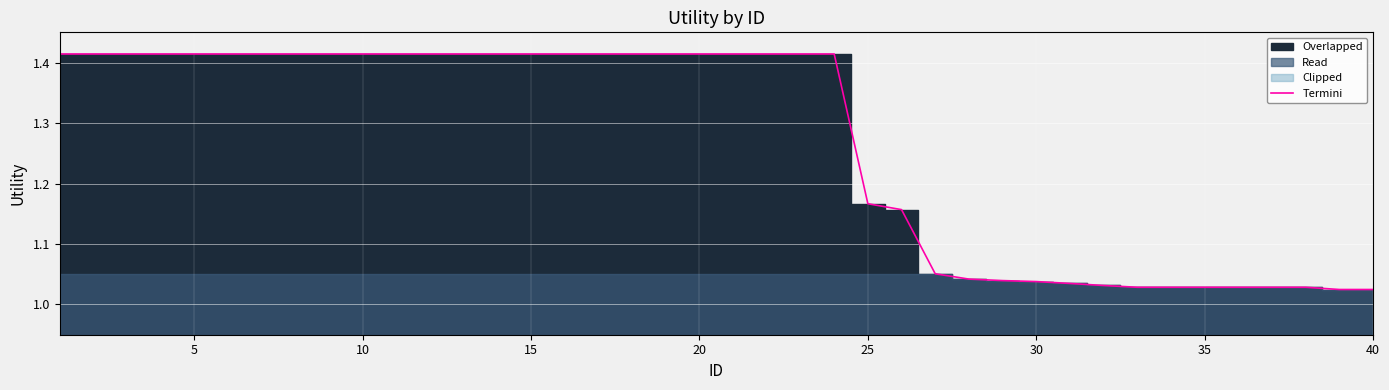

Read the value at 35.

1.0